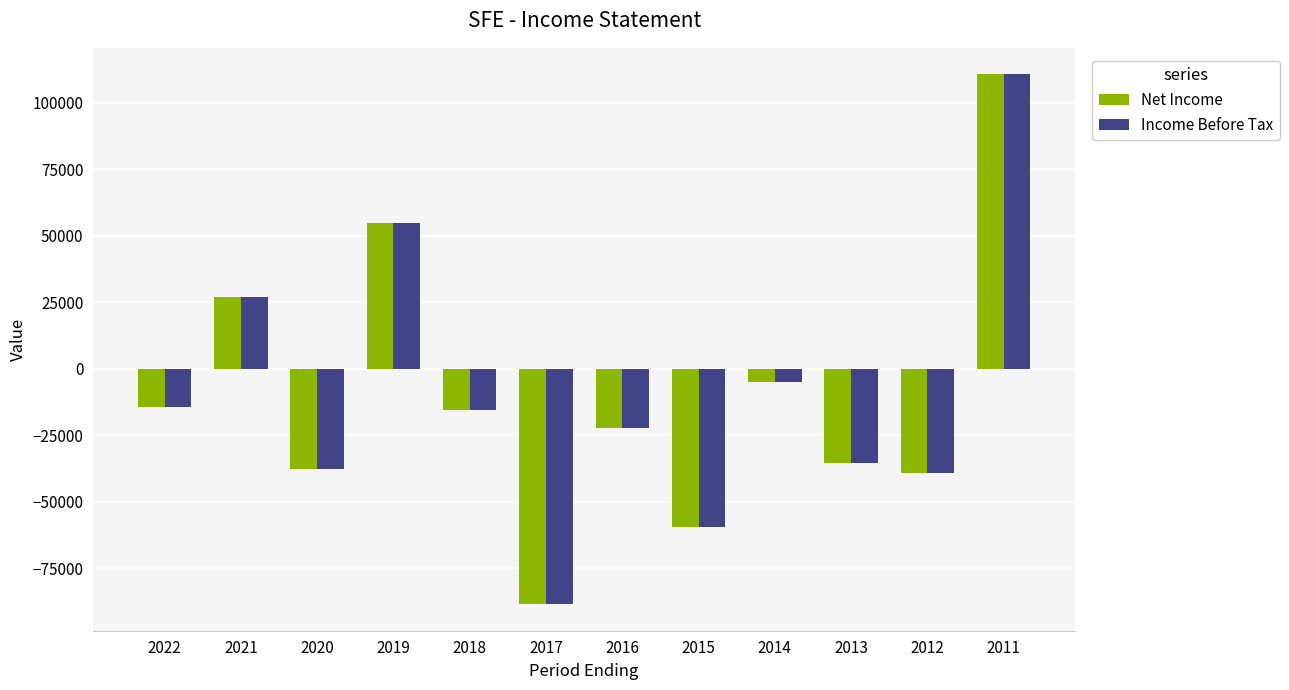

What is the highest value of the Income Before Tax series?

110600